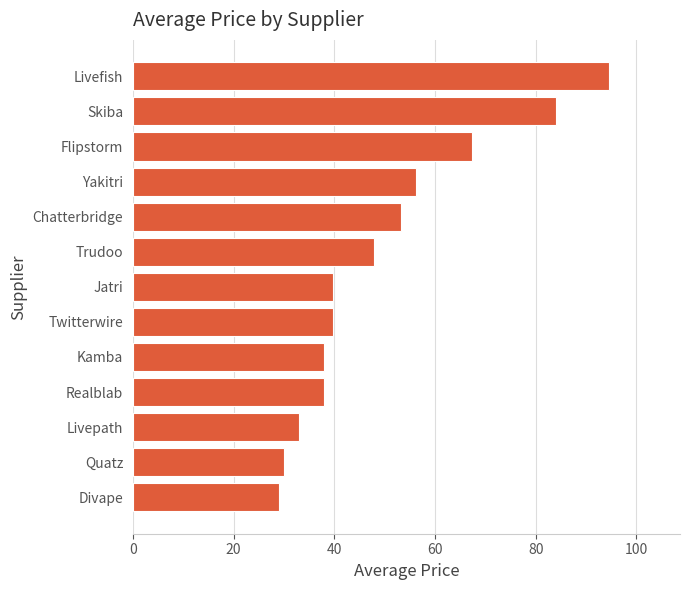

Approximately how many times larger is the value at Skiba compared to Chatterbridge?

1.6